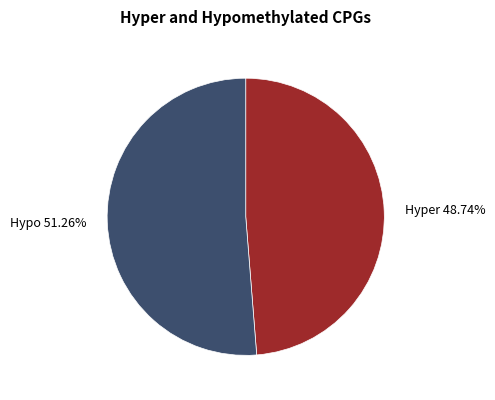

Which category has the biggest portion of the pie?

Hypo